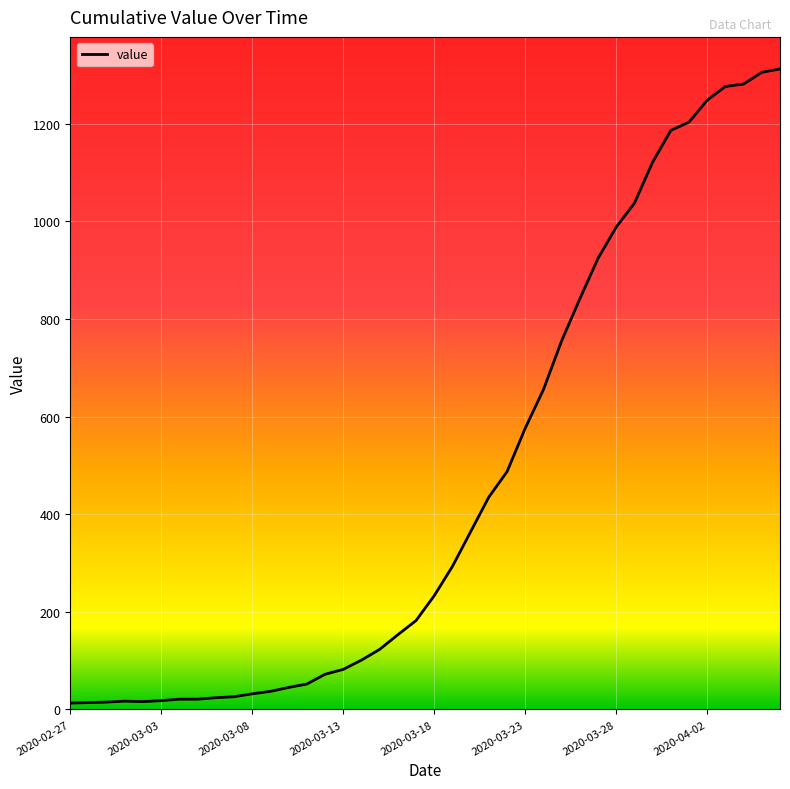

What is the maximum value shown in the chart?

1312